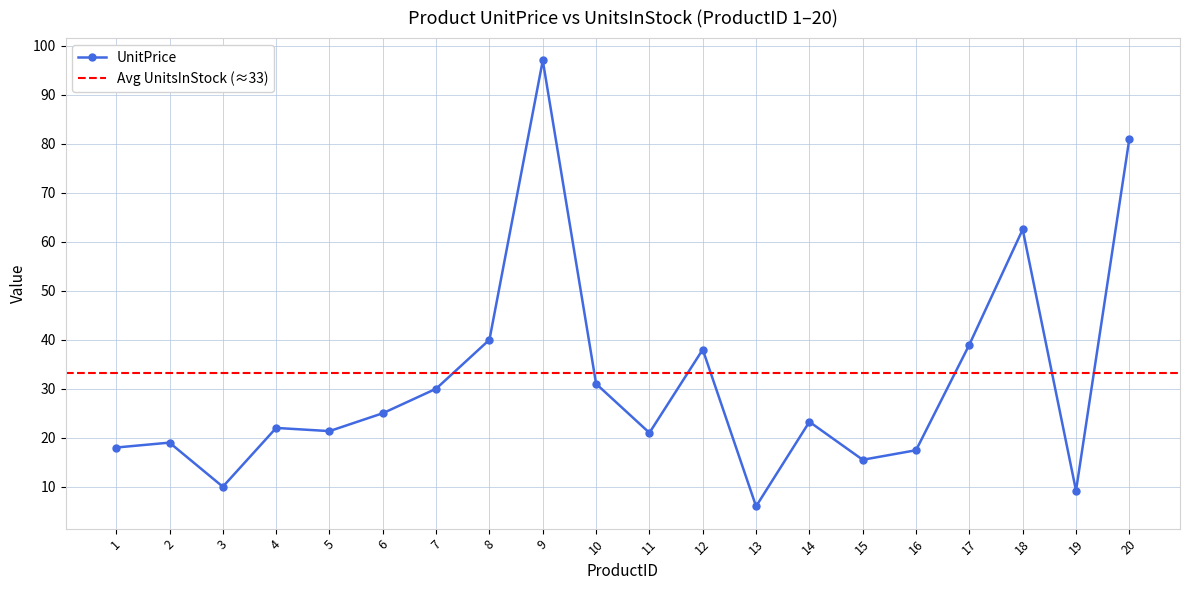

Does the chart have visible grid lines?

Yes